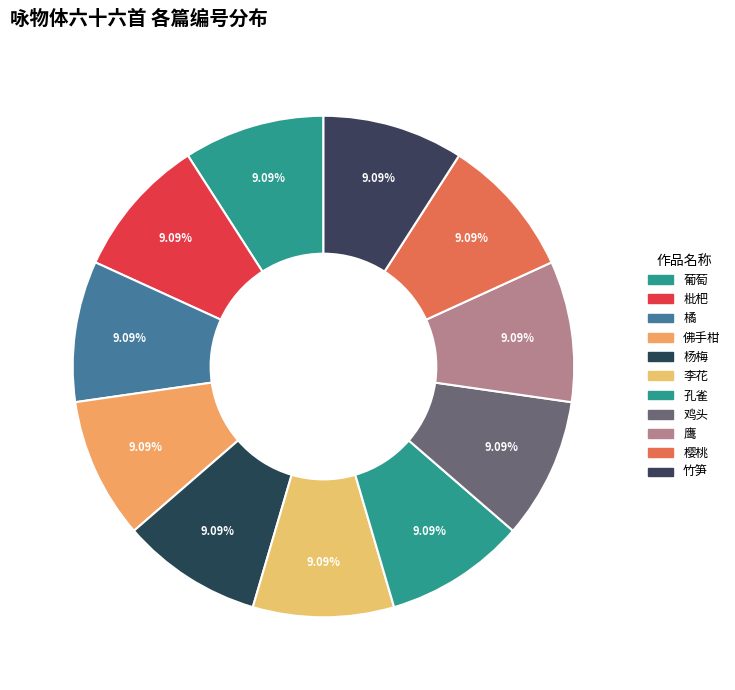

Count the number of slices in the pie.

11